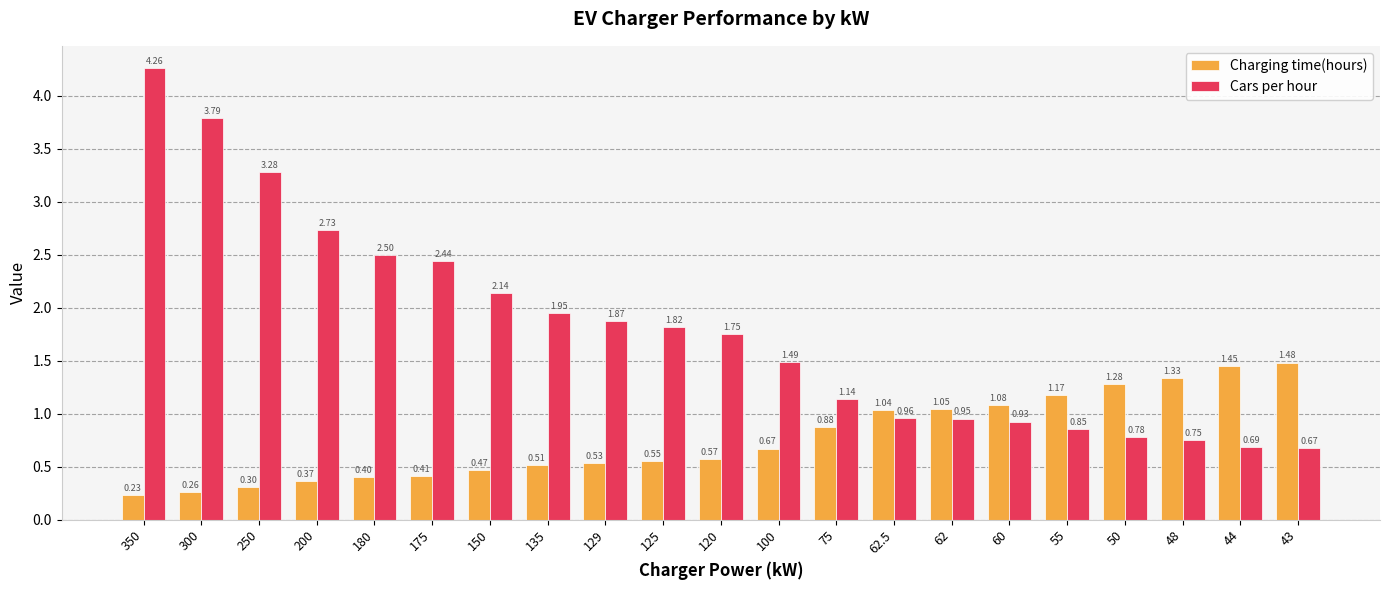

Between 75 and 62, which series saw the biggest shift?

Cars per hour